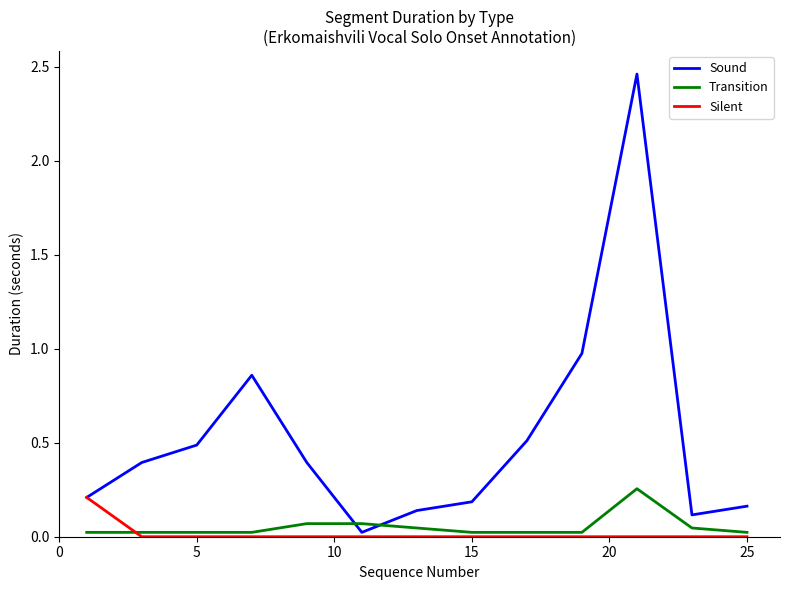

Which series has the largest total across all categories?

Sound